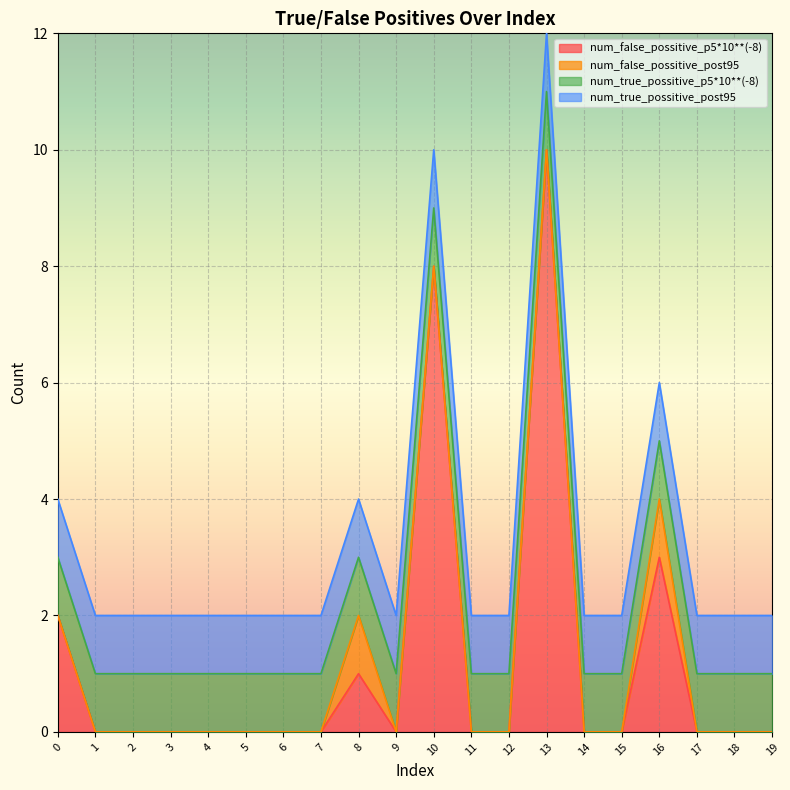

At which category does the chart reach its peak across all series?

13